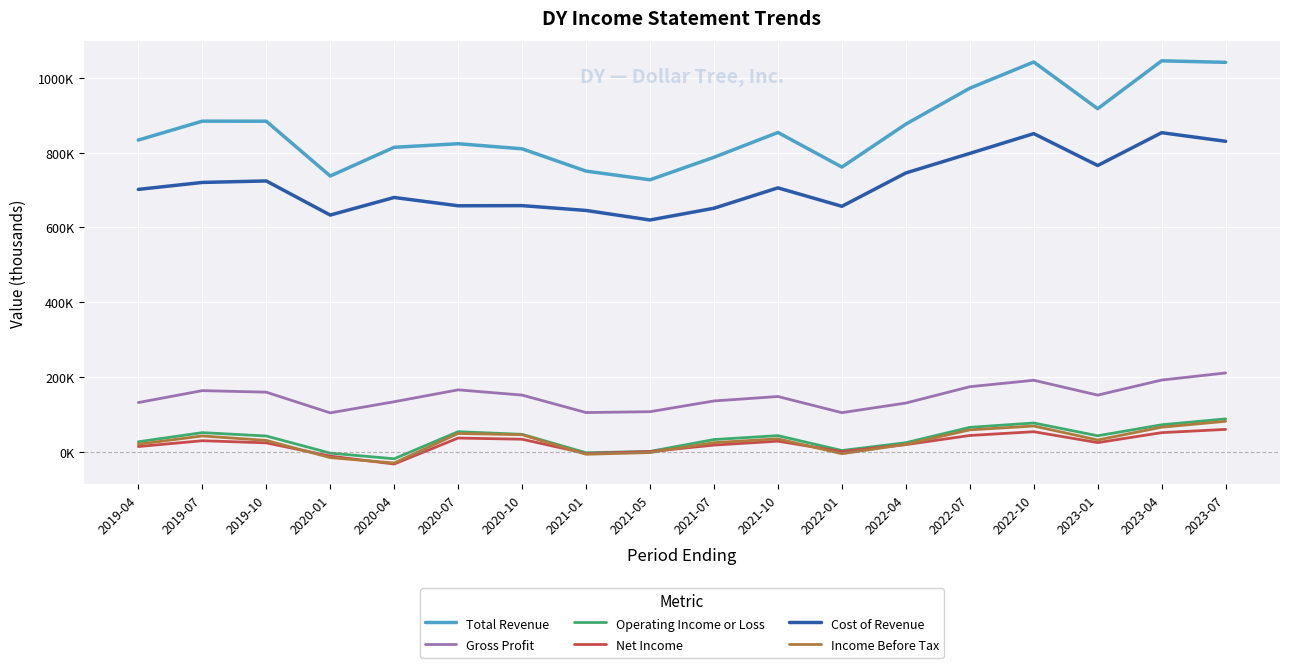

What is the lowest value of the Net Income series?

-32400